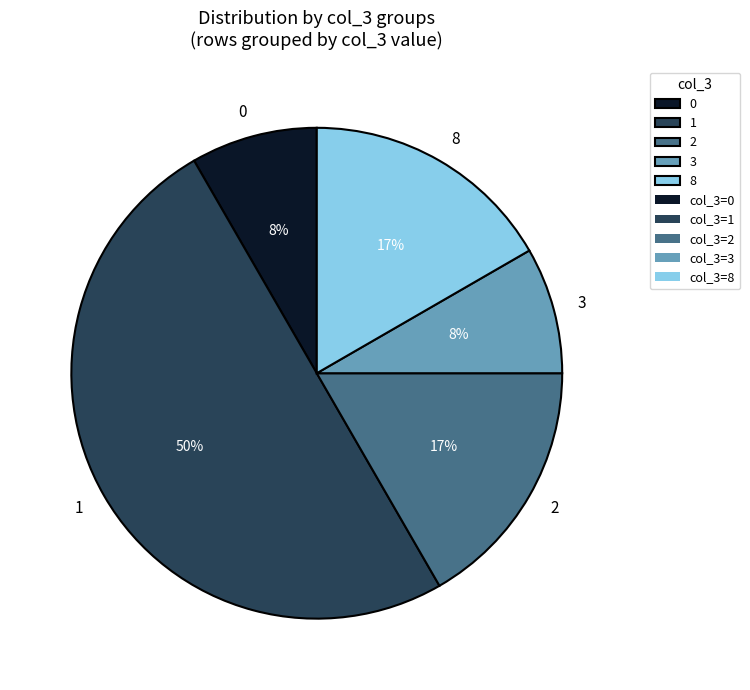

Between 8 and 0, which is larger?

8